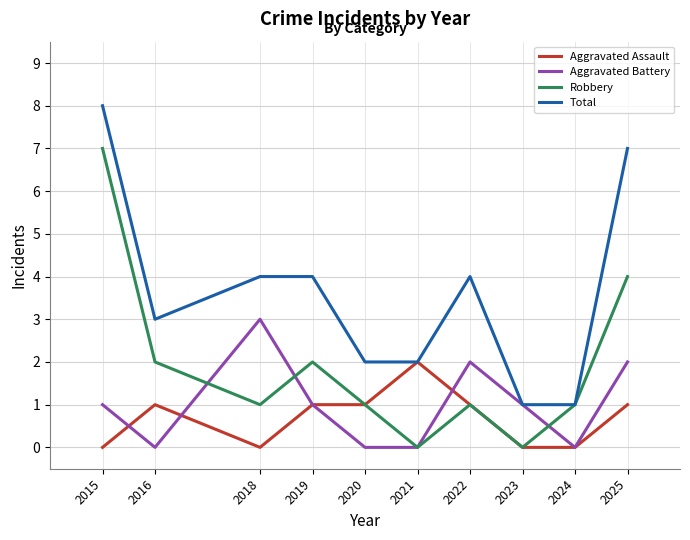

Where is the first local minimum for Aggravated Assault?

2018